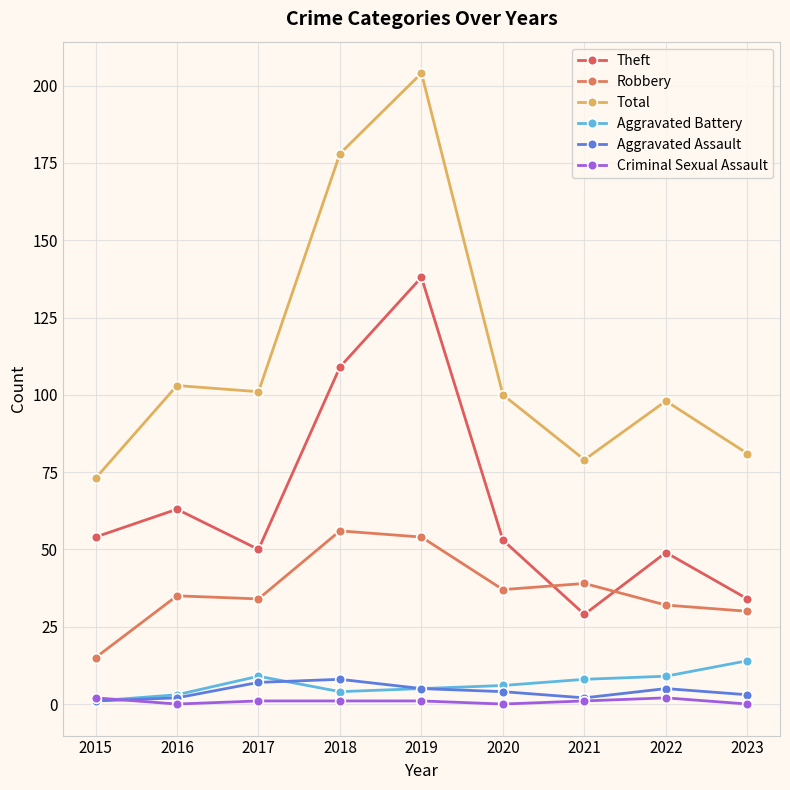

How many series are shown in this chart?

6